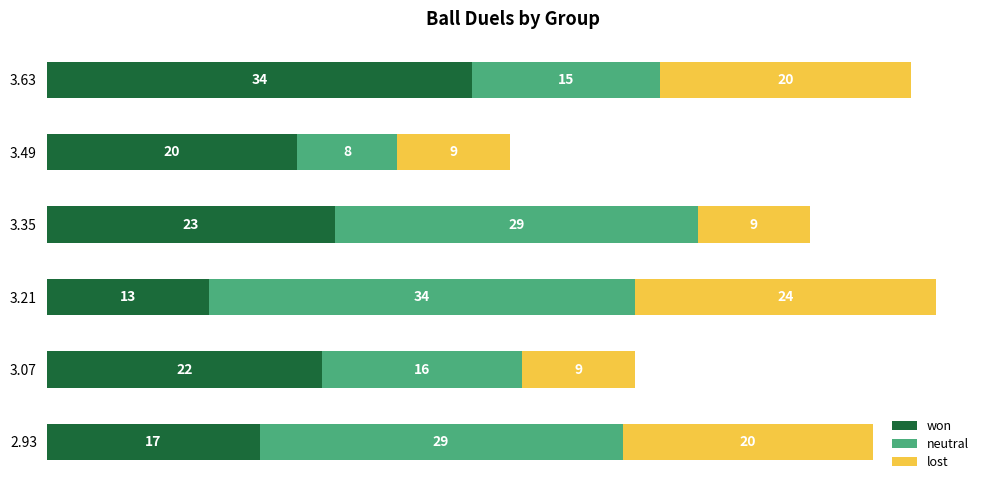

What is the total value across all series at 3.07?

47